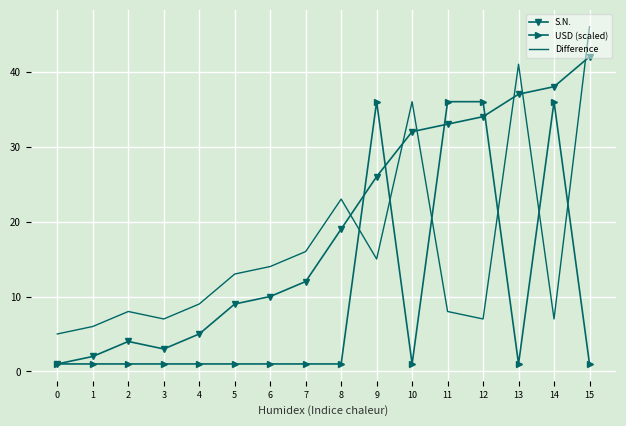

Is the value of Difference at 14 greater than the value of S.N. at 11?

No